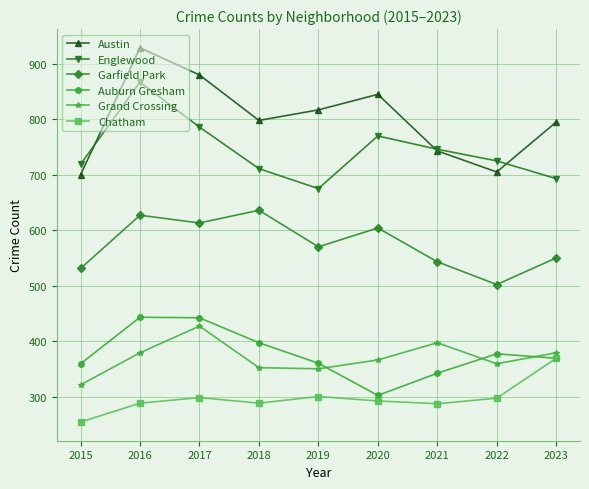

Between 2016 and 2021, which series saw the biggest shift?

Austin